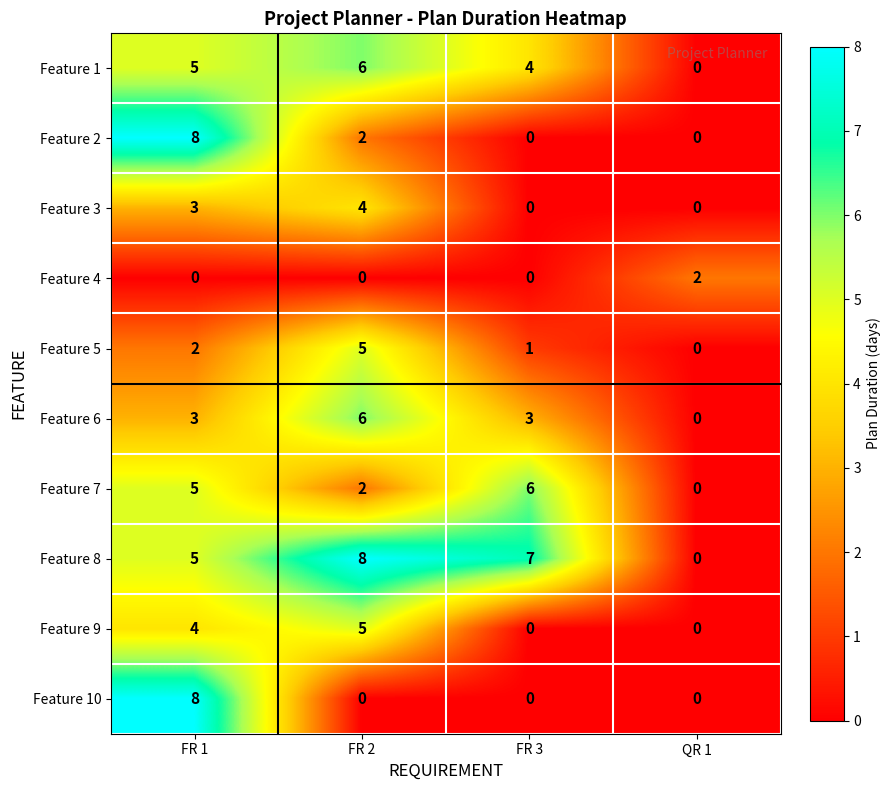

True or false: Feature 10 has a value of 5 at QR 1.

False